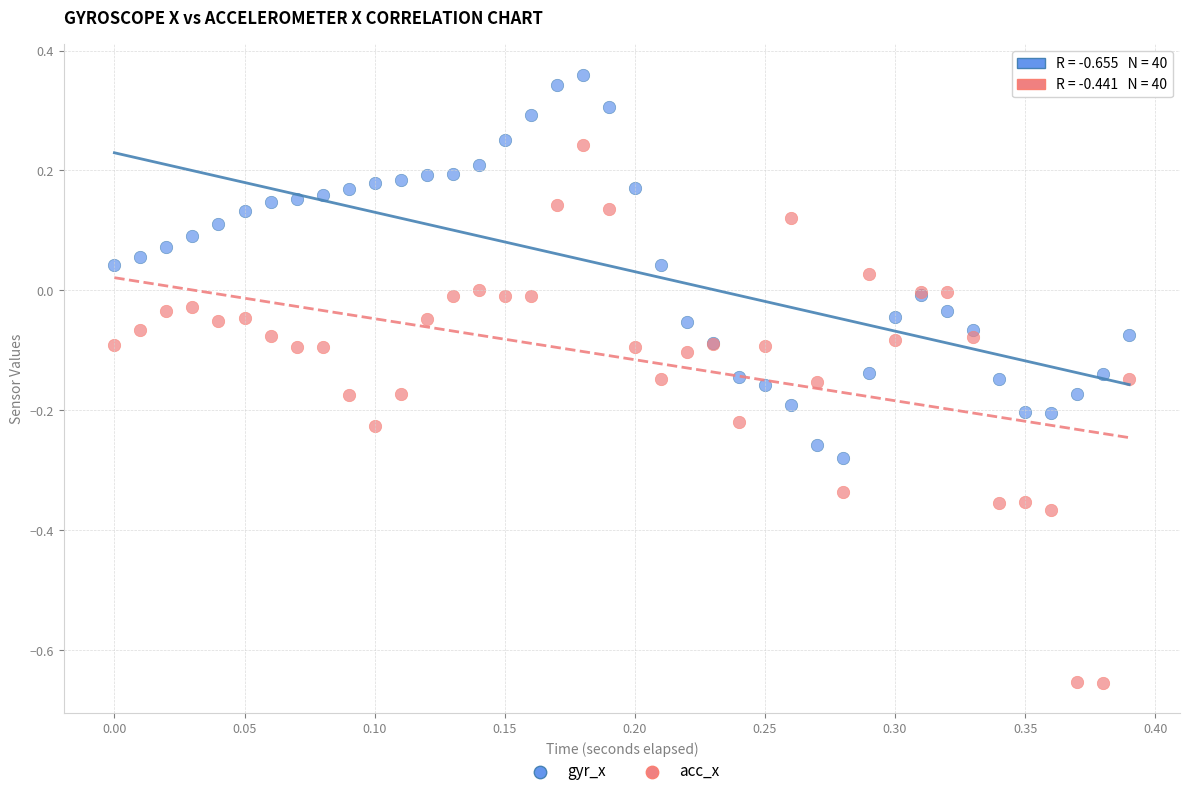

Which series has the widest spread of Y values?

acc_x